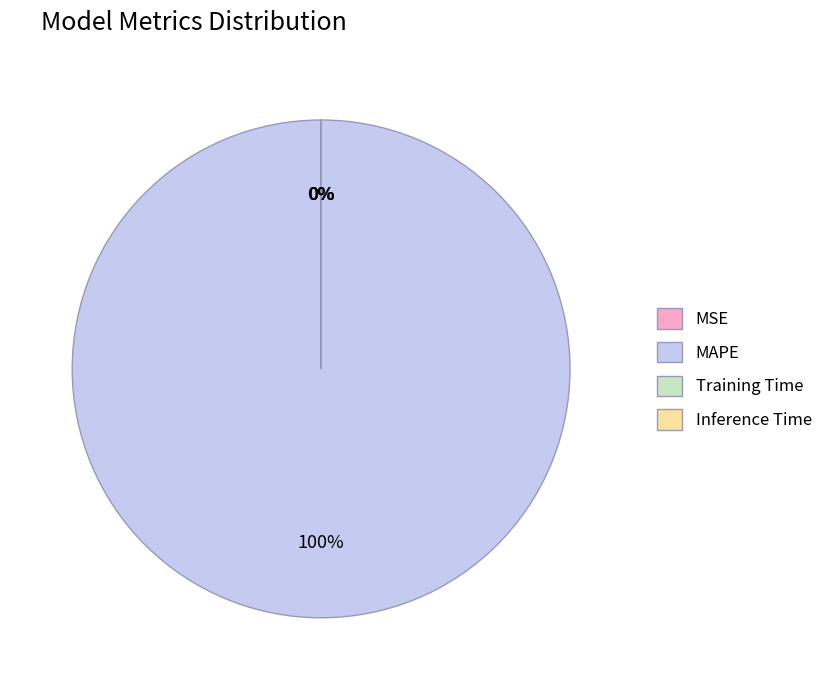

To the nearest percent, what percentage of the pie is MAPE?

100%